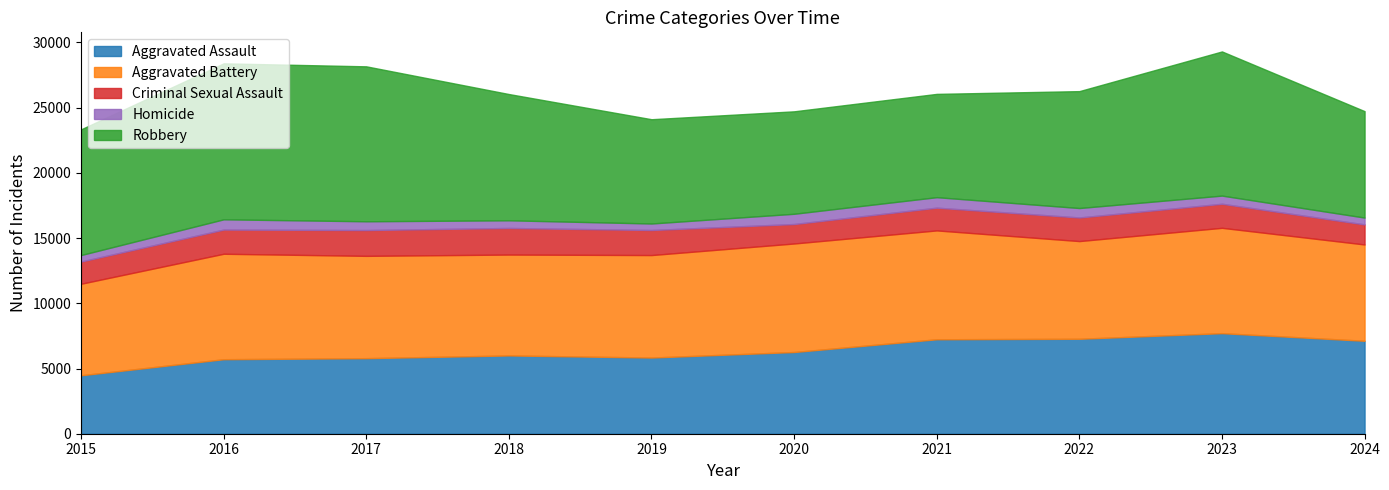

In Aggravated Assault, how many points are higher than both neighbors (excluding endpoints)?

2